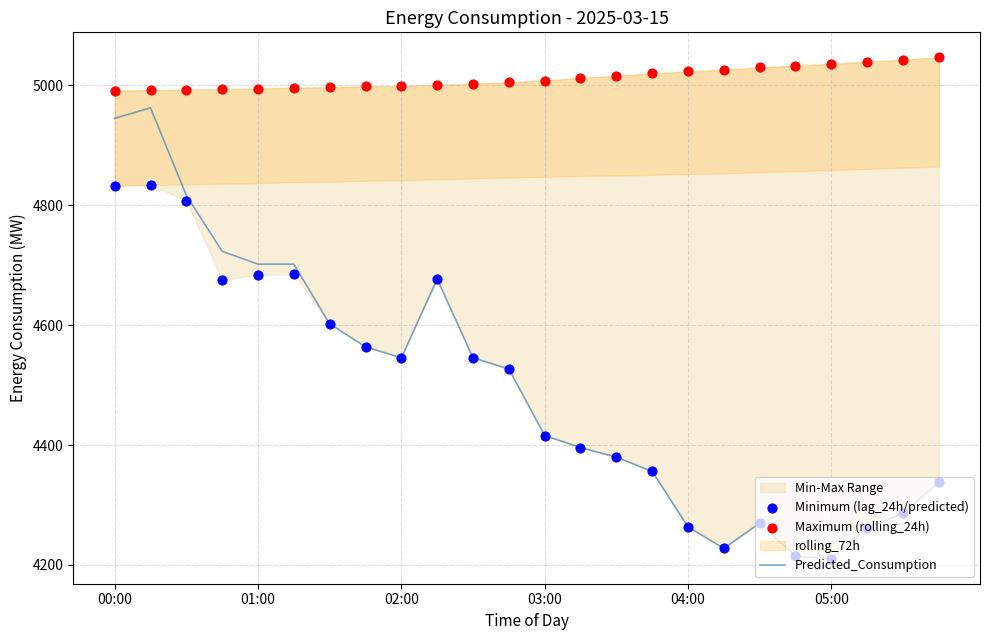

What is the maximum value for Predicted_Consumption?

4962.8